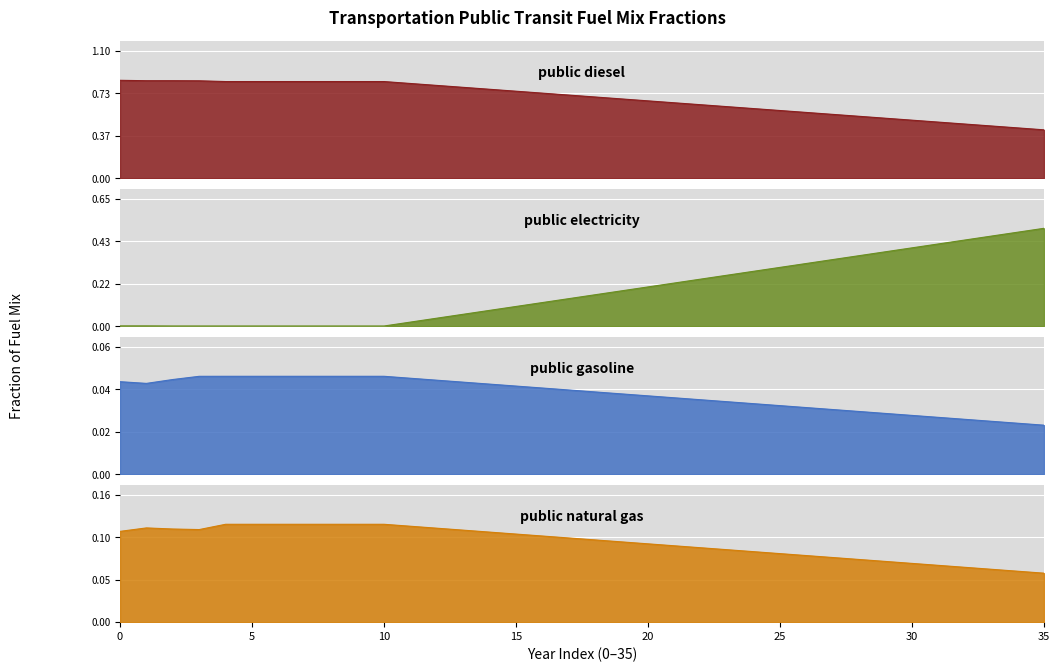

Is it true that frac_trns_fuelmix_public_gasoline equals 0.1 at 24?

False